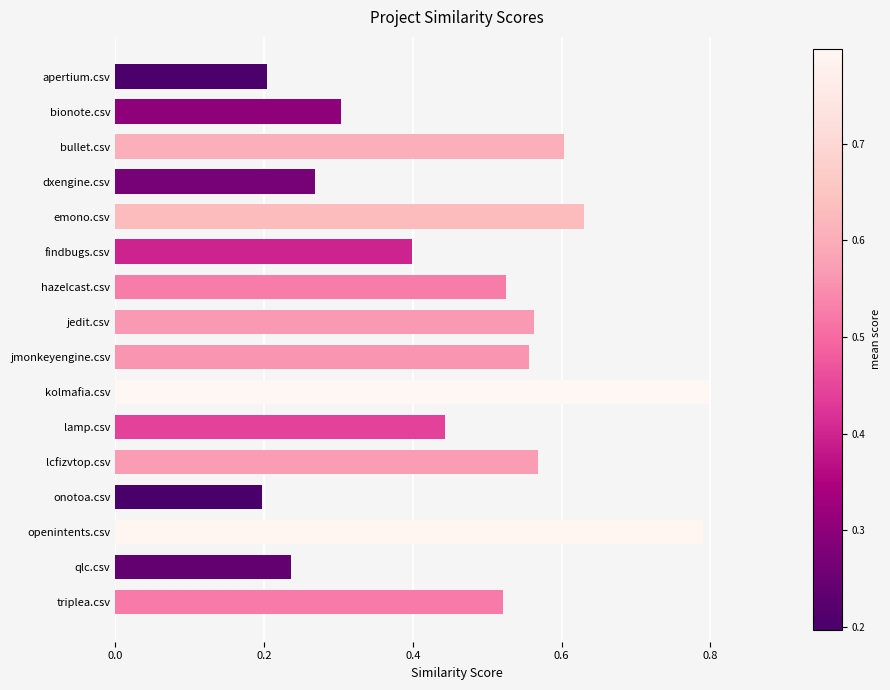

The chart shows a value of 0.2 at qlc.csv. True or false?

True